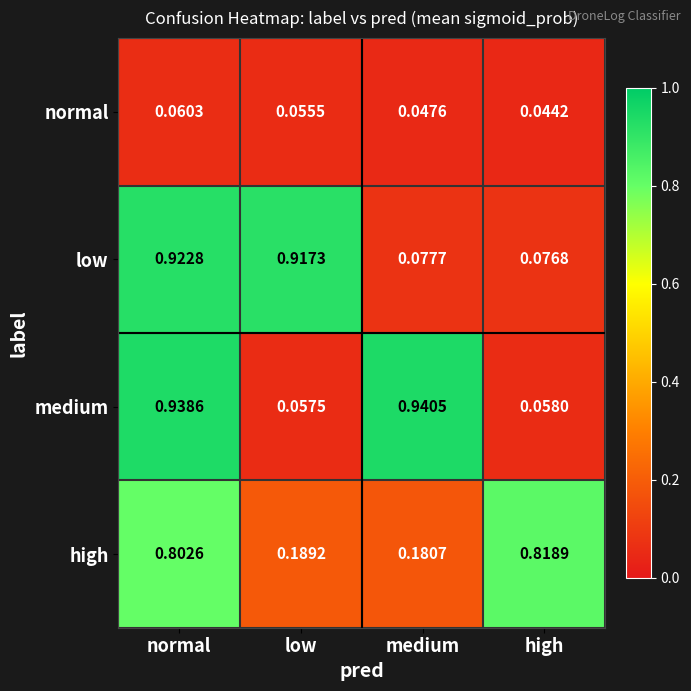

What is the total value across all series at medium?

1.2